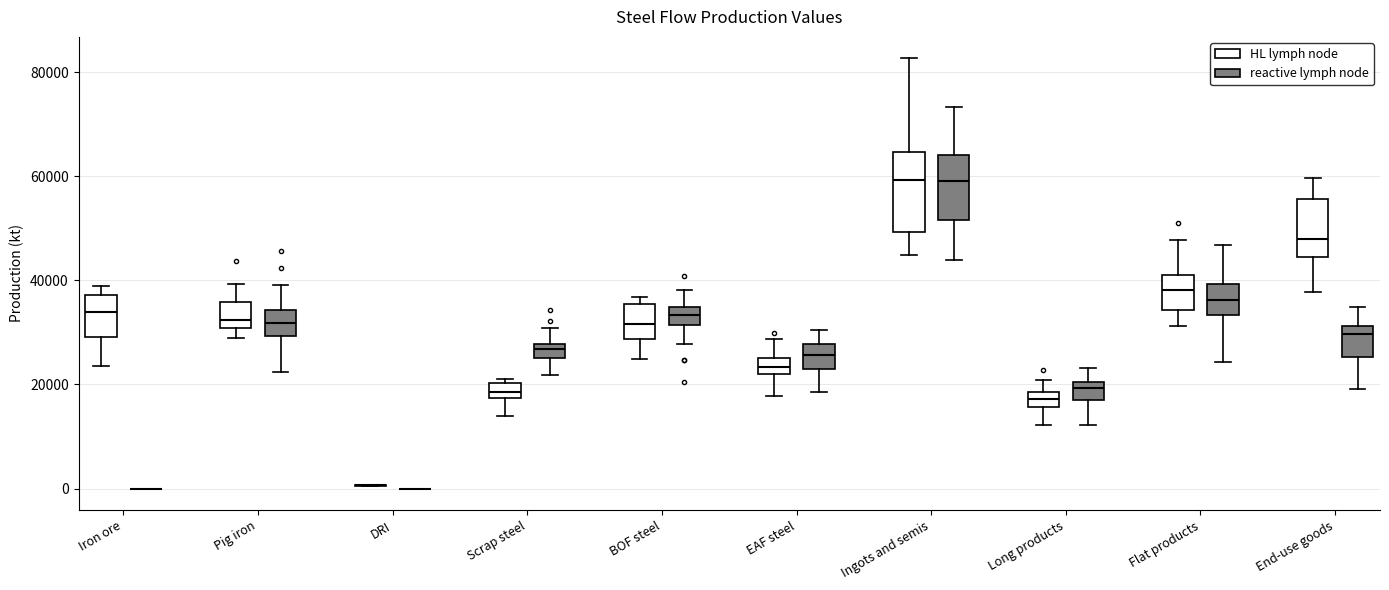

Where does the lower whisker of the box for End-use goods (HL lymph node) end on the y-axis? The values are not printed on the chart, so give them approximately, as read against the axis.

38000